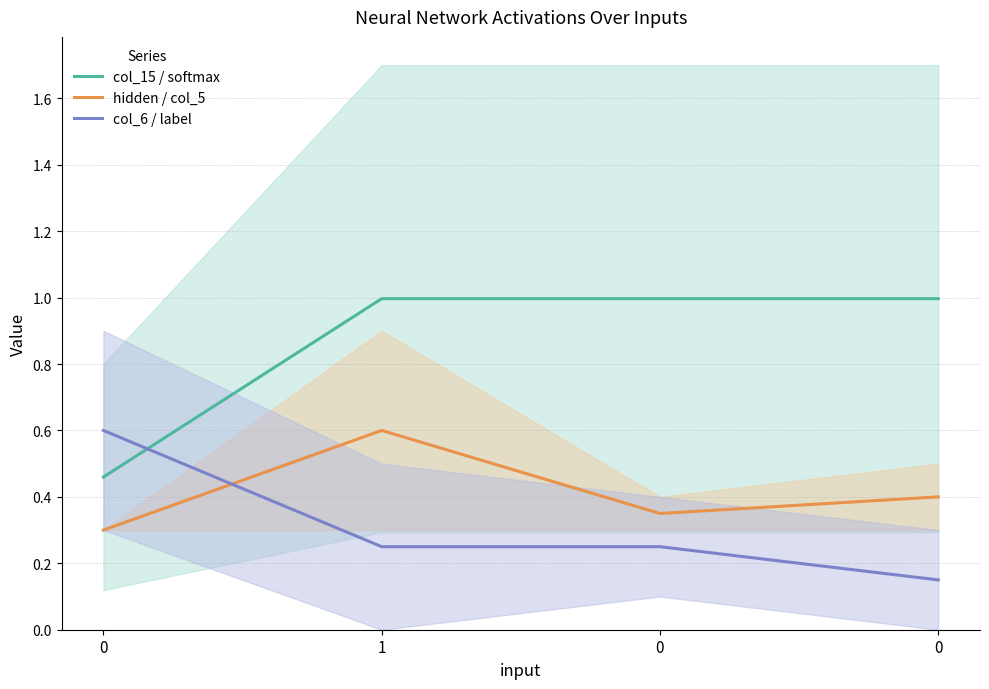

In hidden / col_5, how many points are lower than both neighbors (excluding endpoints)?

1